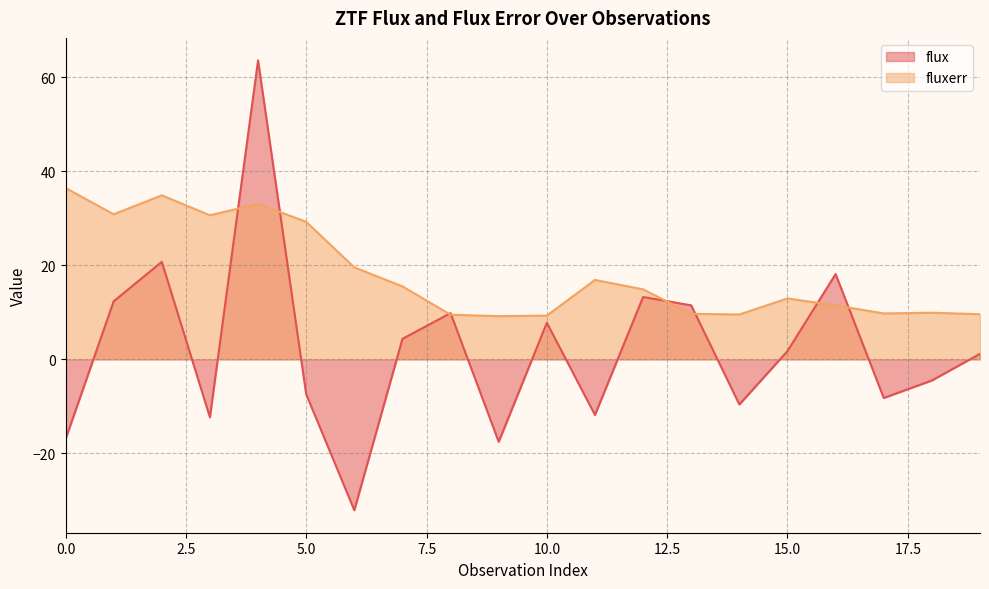

At which category does the chart reach its peak across all series?

4